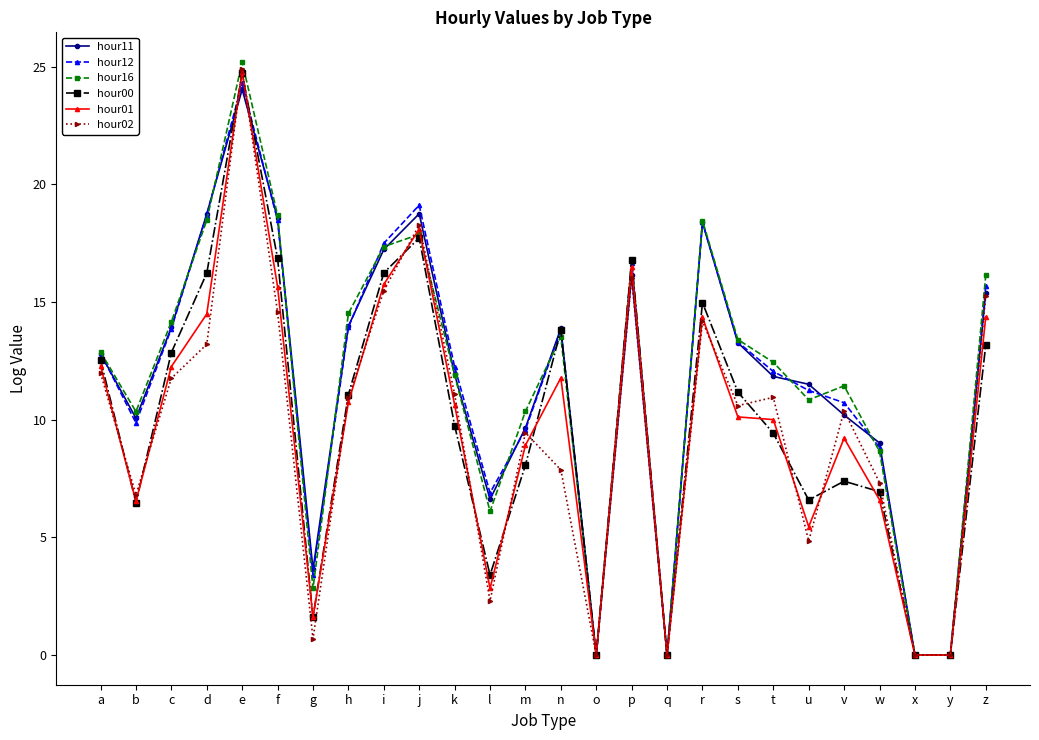

What is the sum of all hour00 values?

257.9